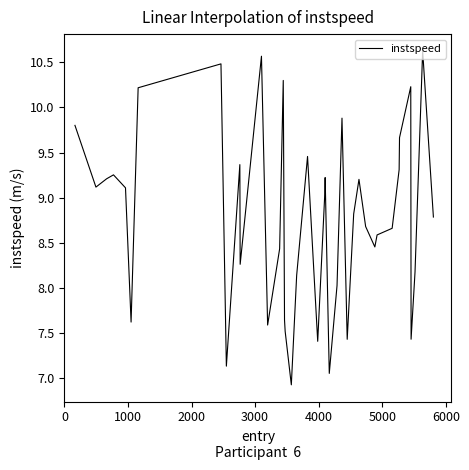

What is the difference between the maximum and minimum values?

3.7